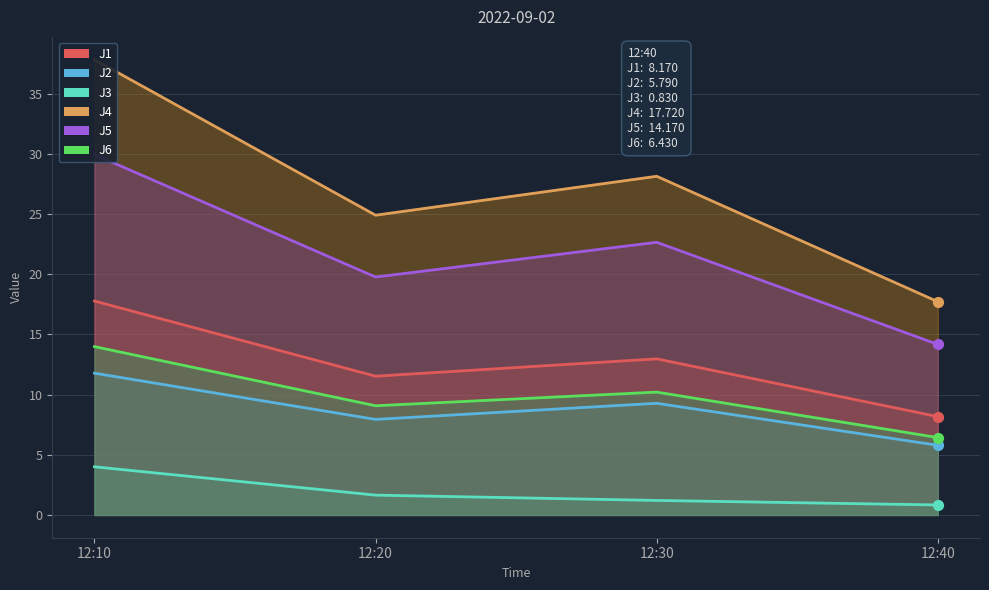

Which series has the widest spread of Y values?

J4